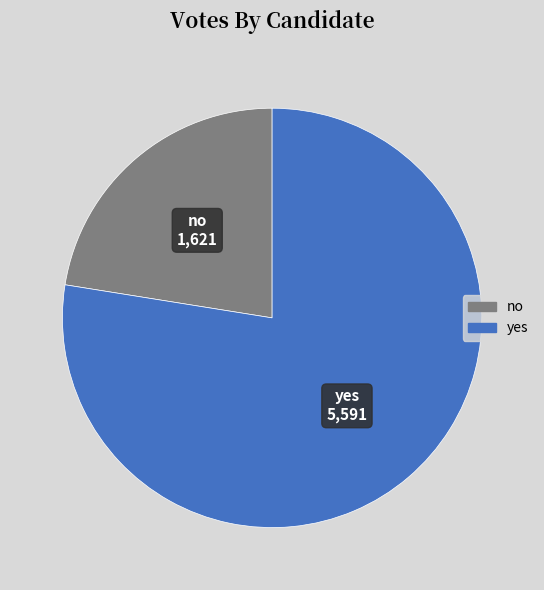

Is it true that yes is 89% of the pie?

False